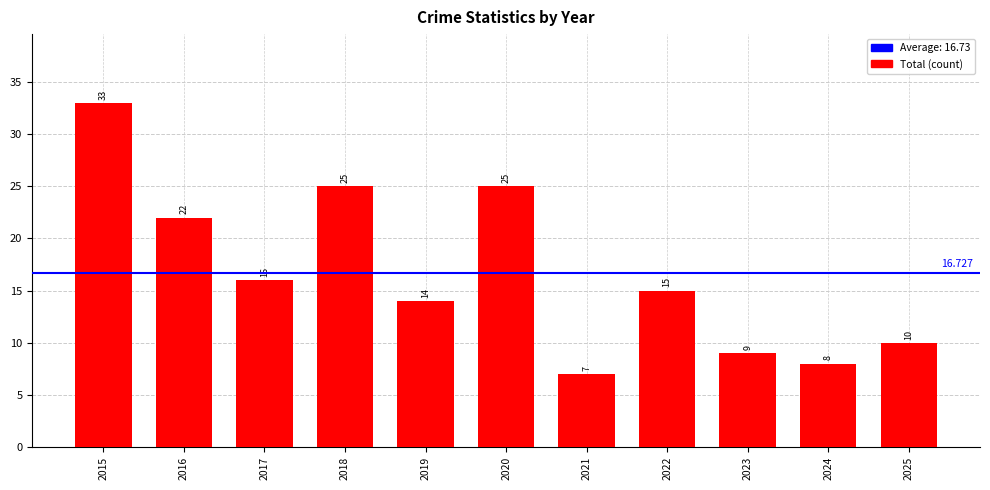

Which category has the lowest value across all series?

2021